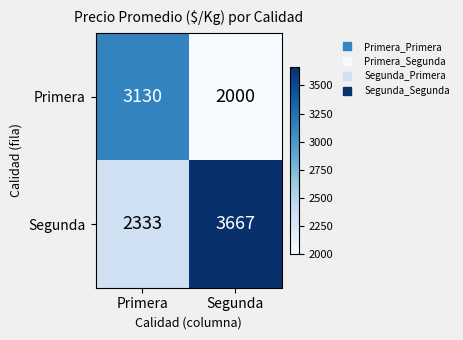

What value does the Primera series have at Segunda?

2000